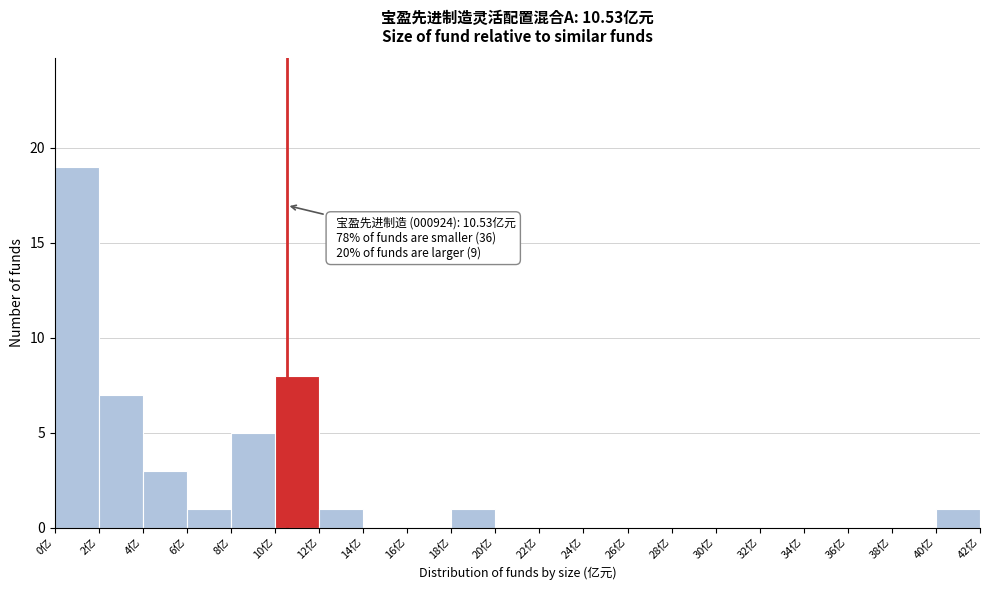

Over which range of the x-axis is the bar tallest?

0 to 2